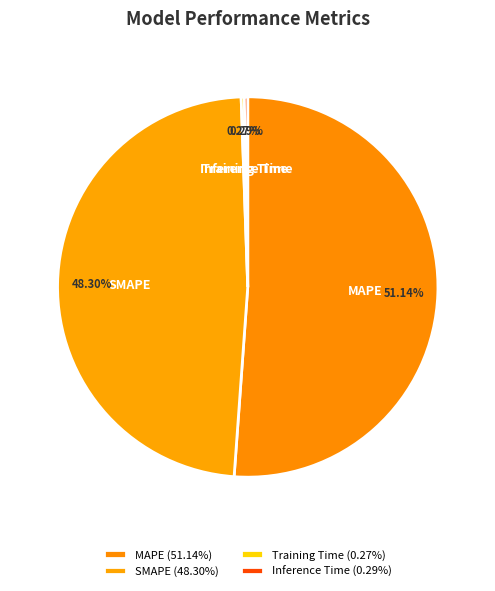

Combined, do MAPE and SMAPE account for over 50%?

Yes